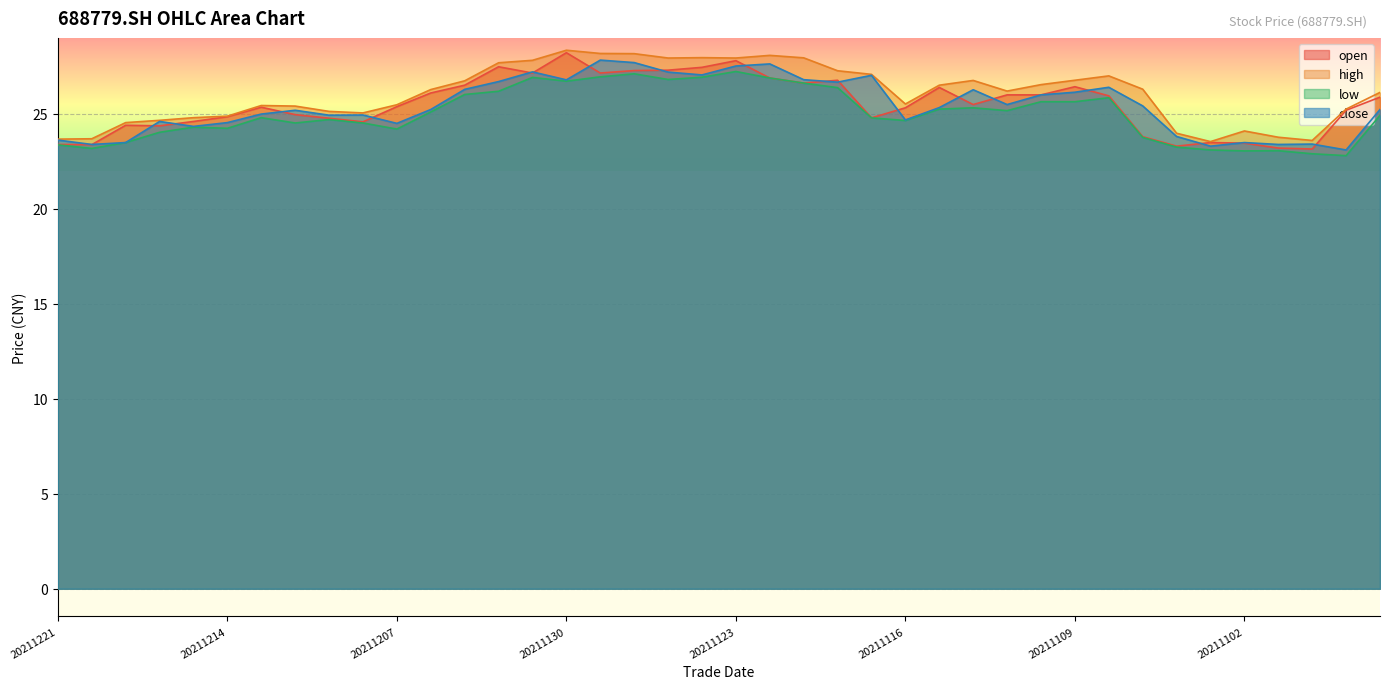

How many interior local valleys does the close series have?

12